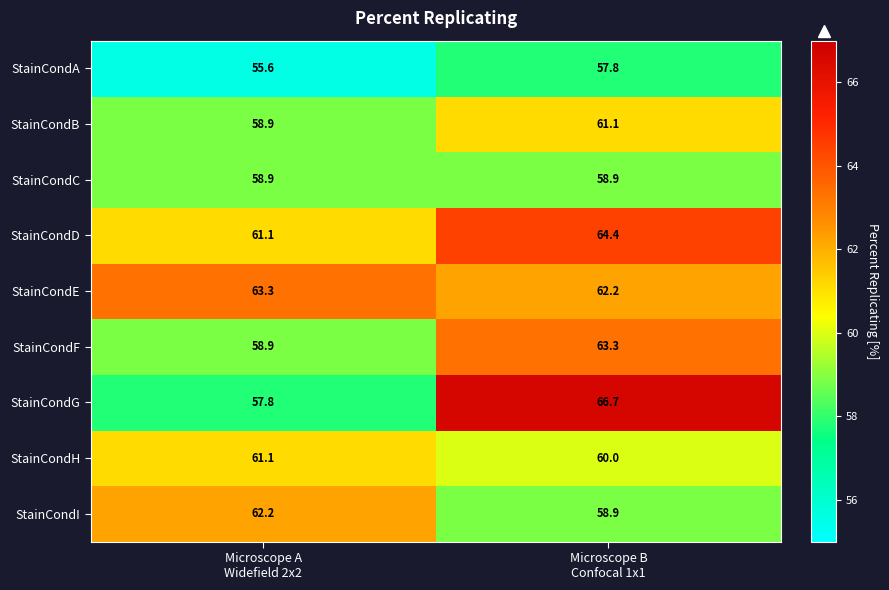

At how many categories does at least one series exceed 64?

1